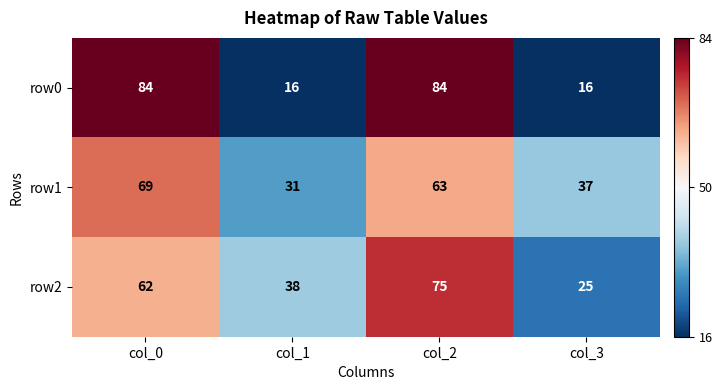

List the series in order of their peak value, highest first.

row0, row2, row1